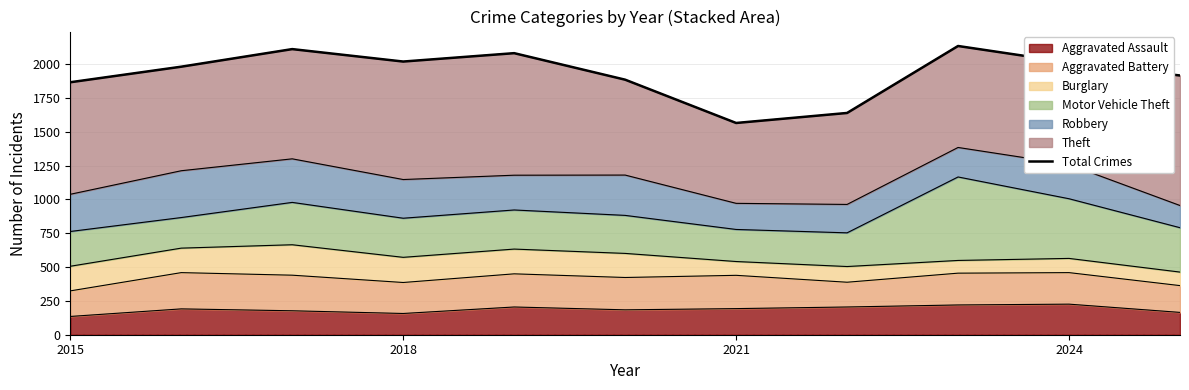

What is the difference between the second highest and second lowest values?

472